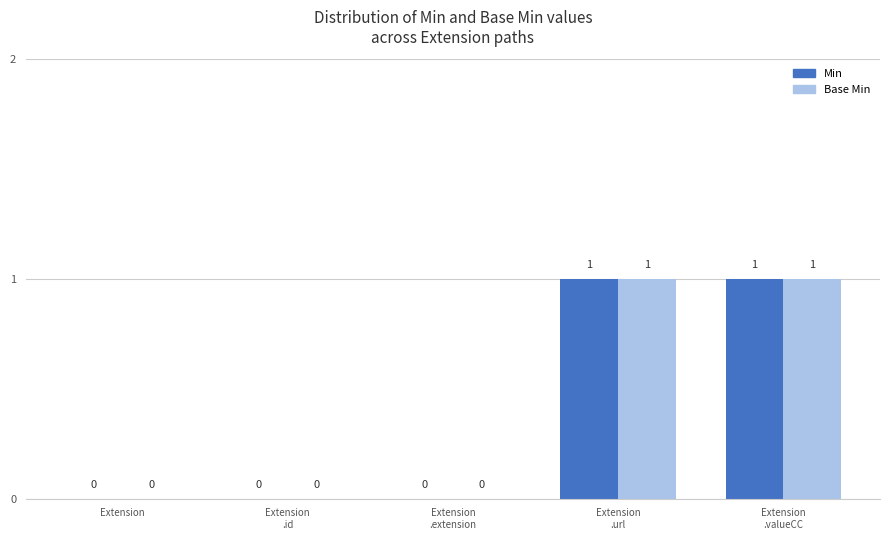

Is it true that Base Min equals 0 at Extension?

True